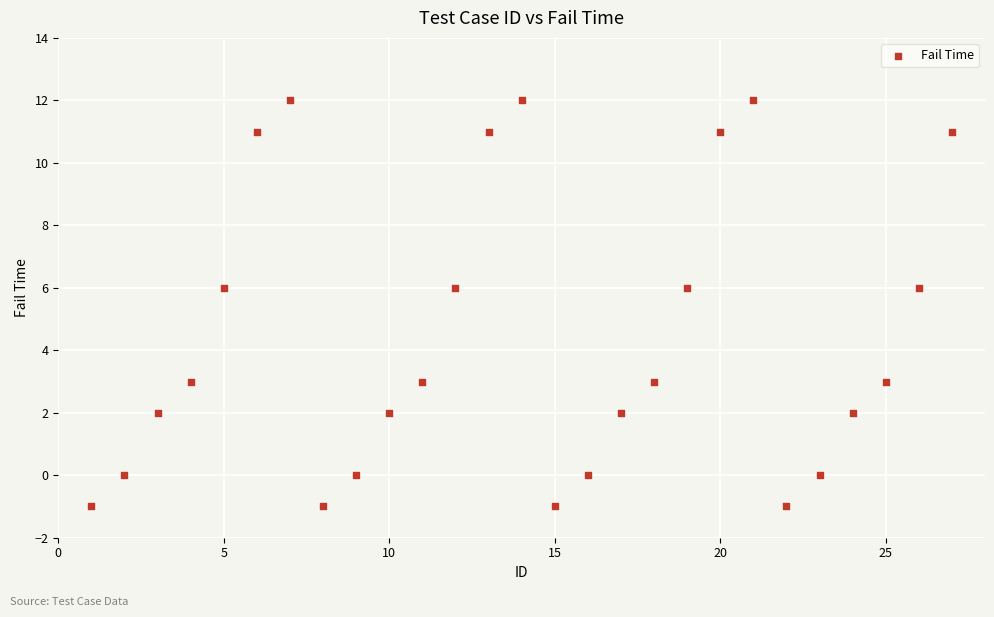

What is the range of X values (max minus min)?

26